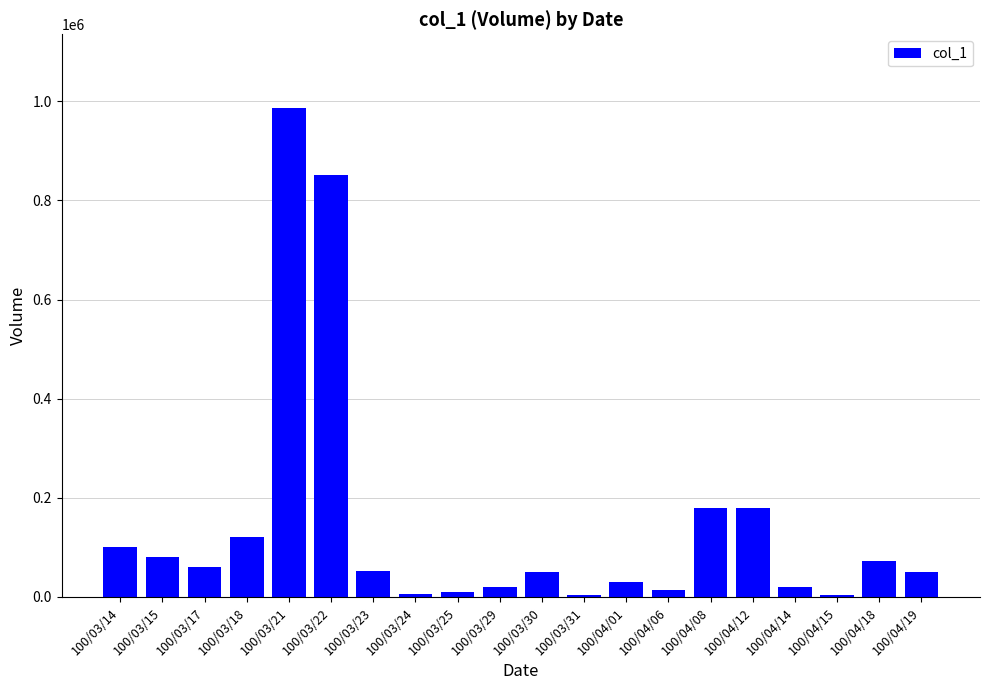

Approximately how many times larger is the value at 100/03/31 compared to 100/03/14?

0.1